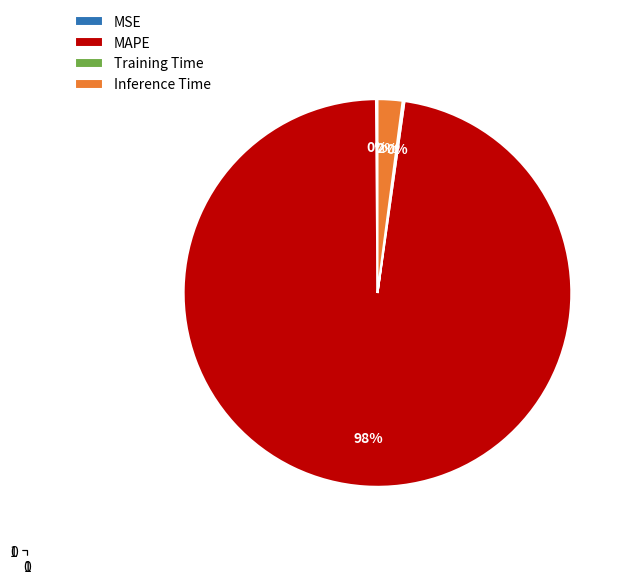

What is the majority slice?

MAPE